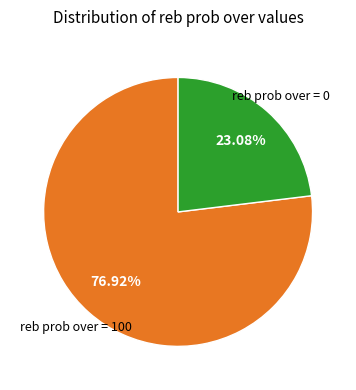

How many segments does this pie chart have?

2